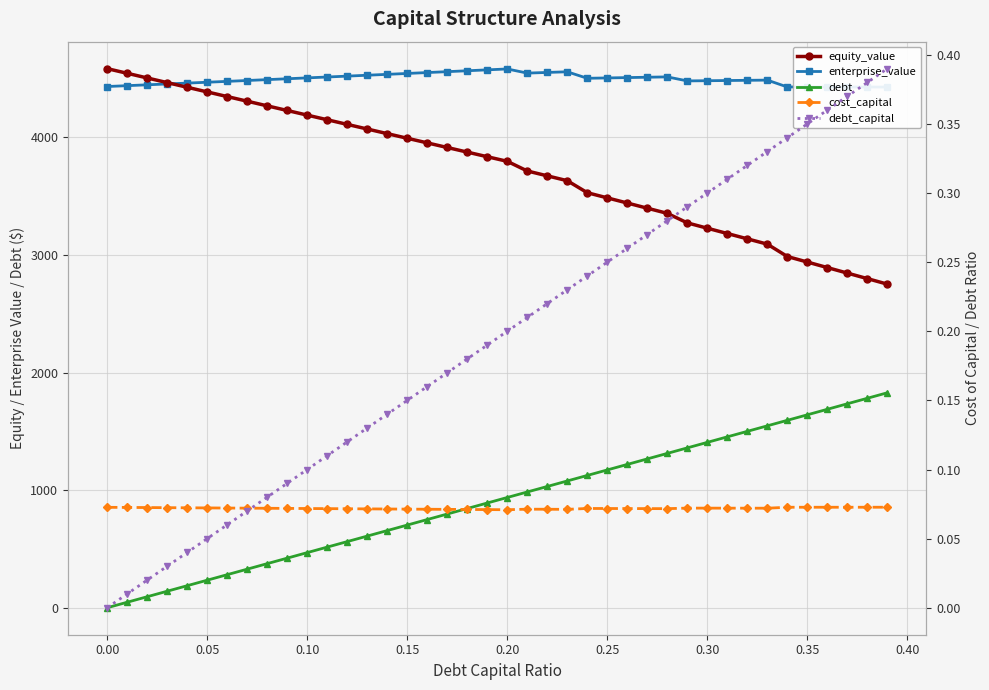

Is this an area chart (filled region under the line)?

No